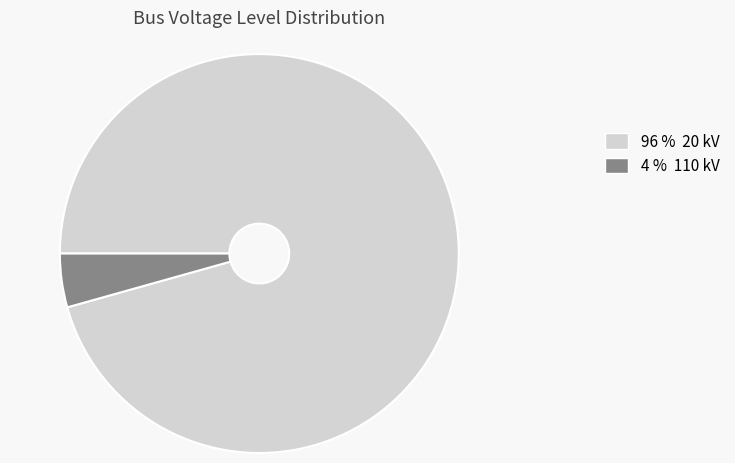

Count the number of slices in the pie.

2